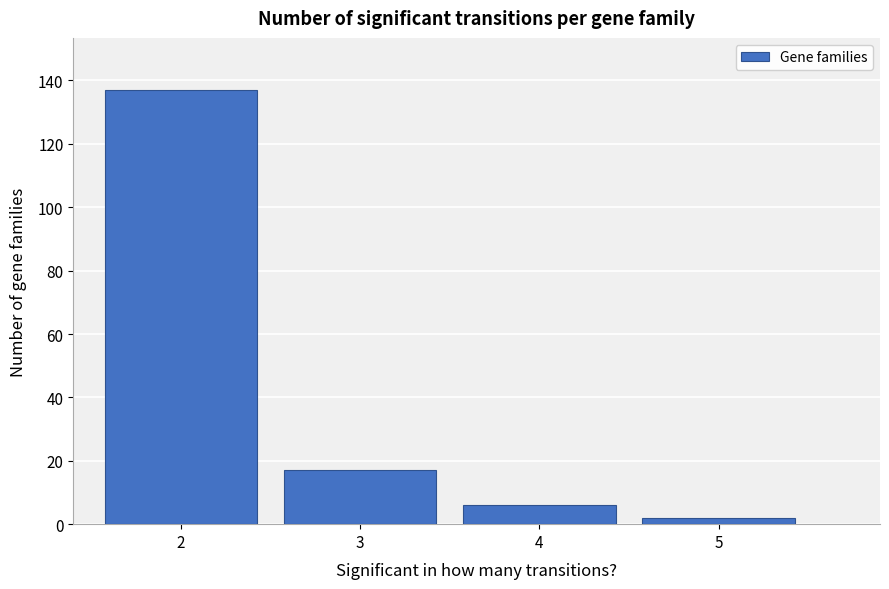

Which range on the x-axis has the tallest bar?

1.5 to 2.5